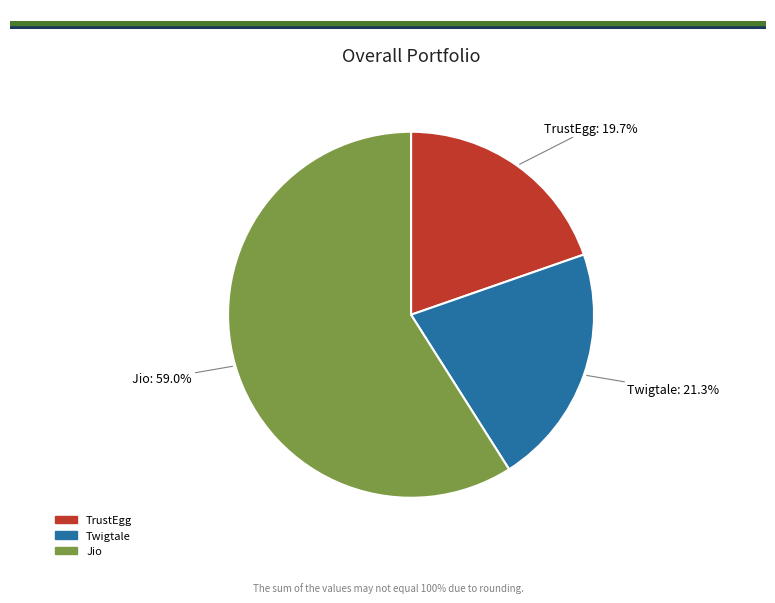

What is the ratio of the value at Twigtale to the value at Jio?

0.4